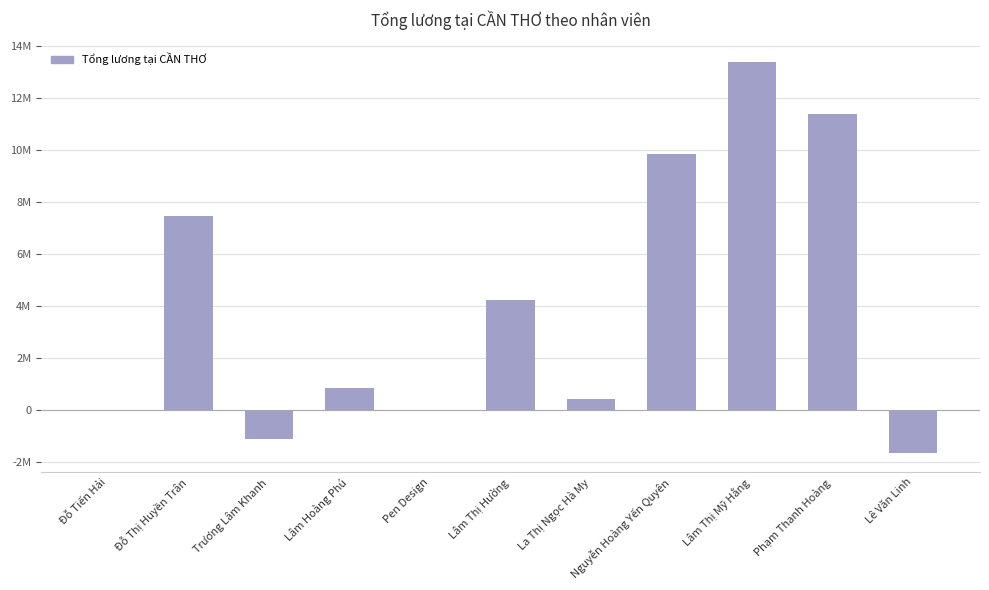

Are the bars horizontal?

No